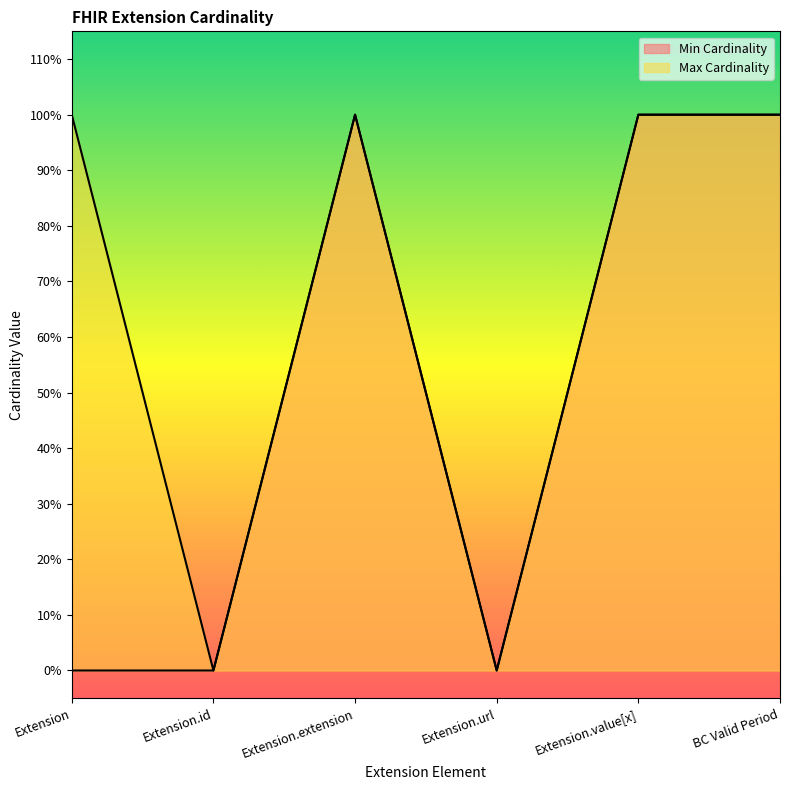

True or false: Max Cardinality and Min Cardinality cross at least once.

False